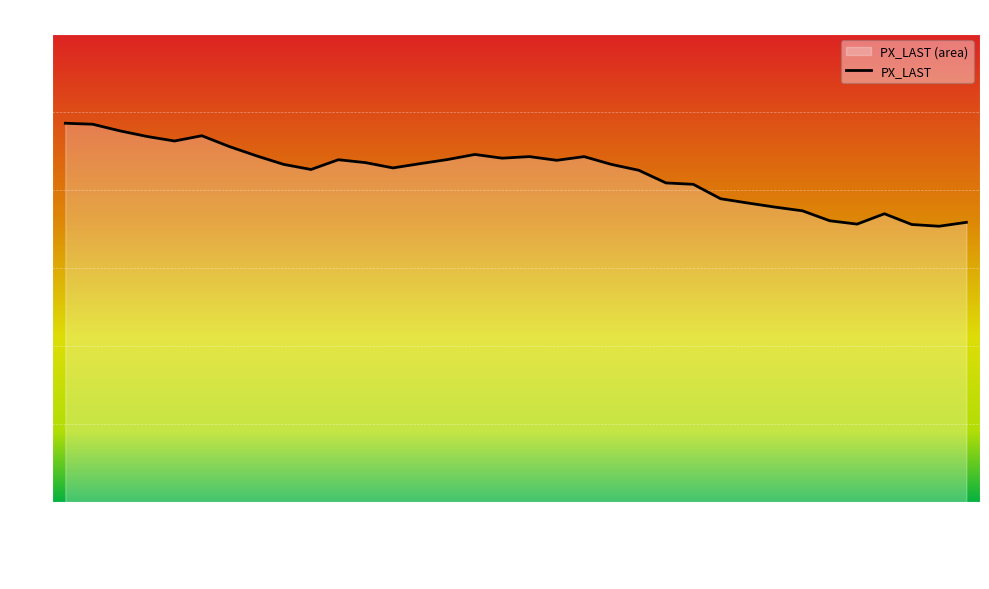

Between 2015-11-19 and 2015-12-04, which is larger?

2015-11-19